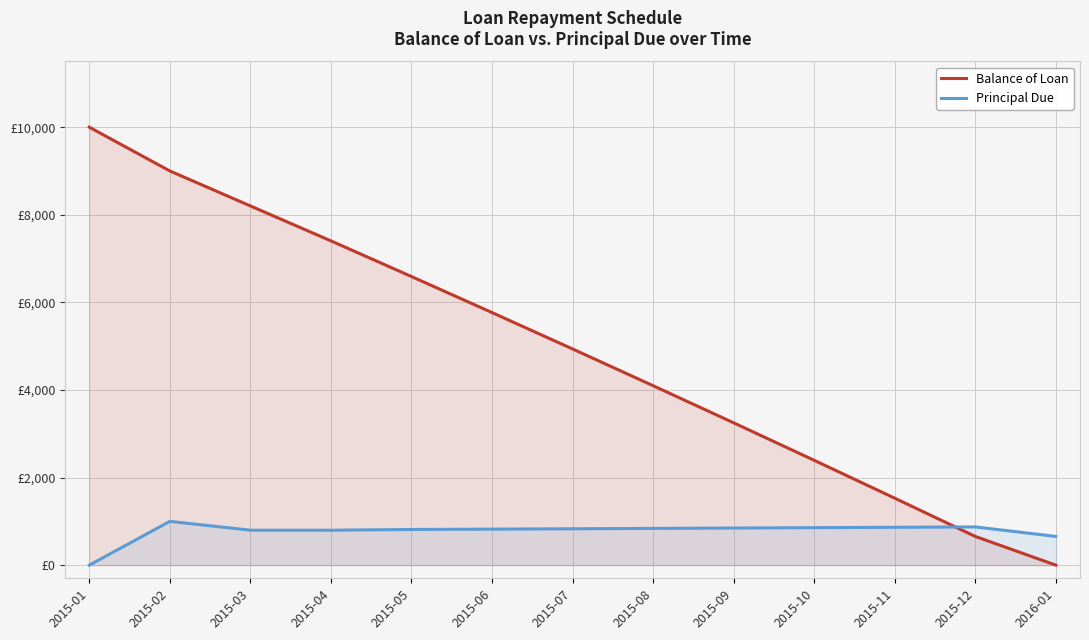

Is the value of Principal Due at 2015-11 greater than the value of Balance of Loan at 2015-12?

Yes